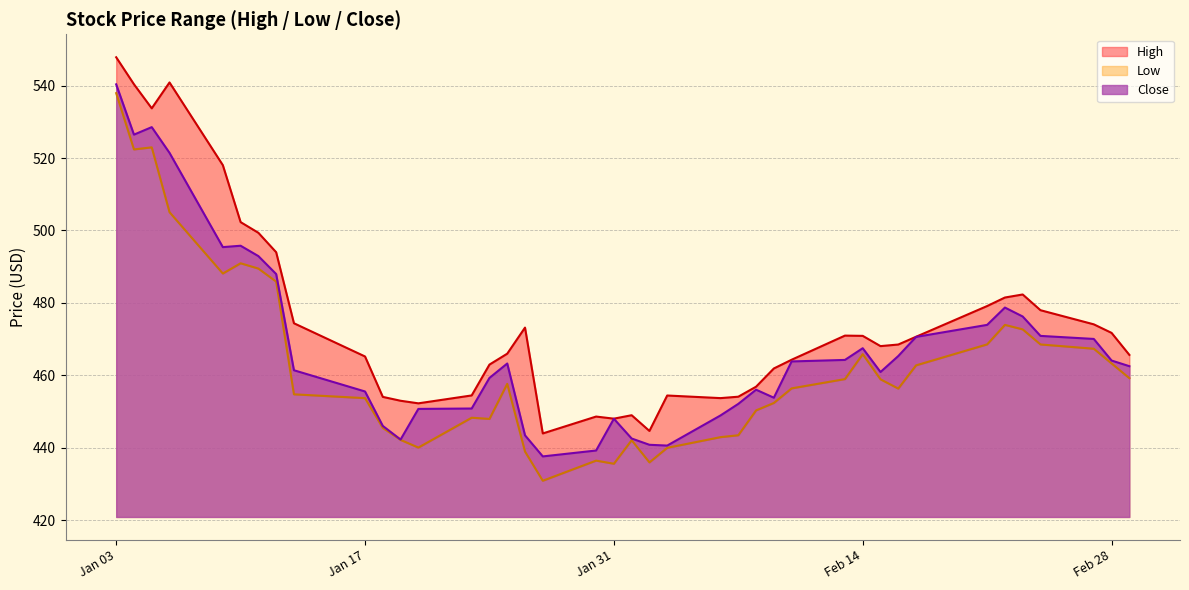

How many lines are shown in the chart?

3